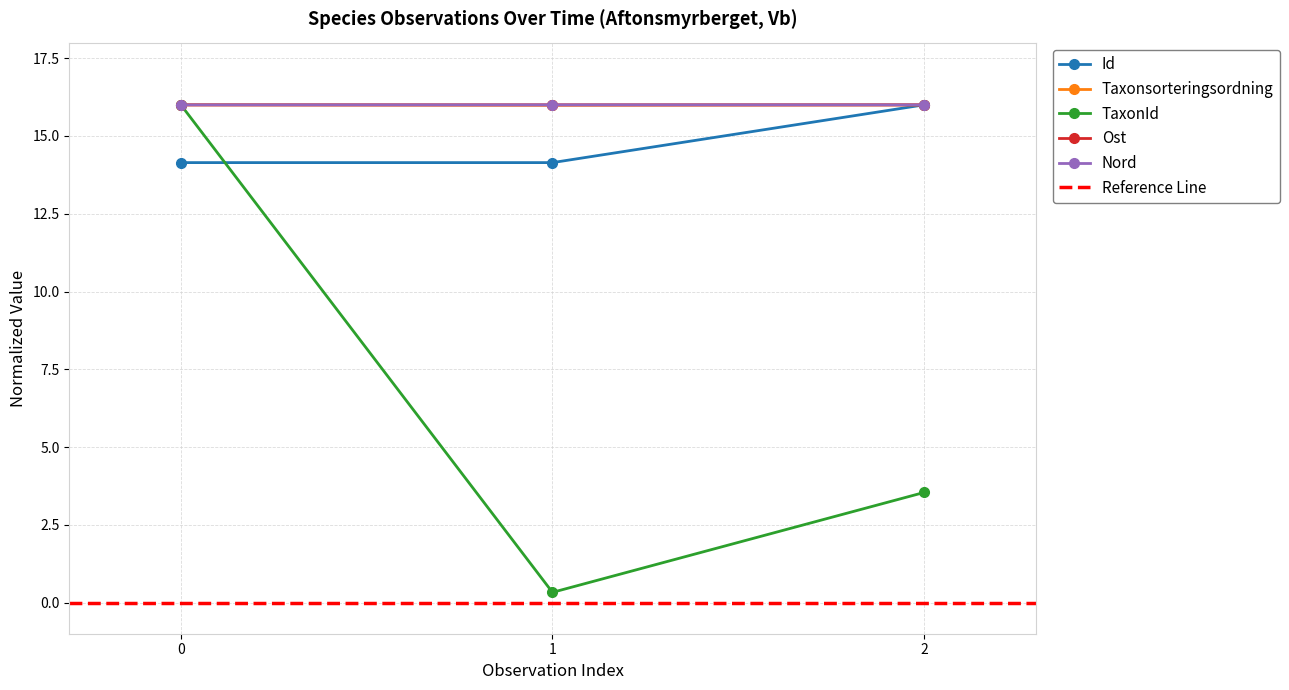

What is the approximate value of Id at 2?

16.0